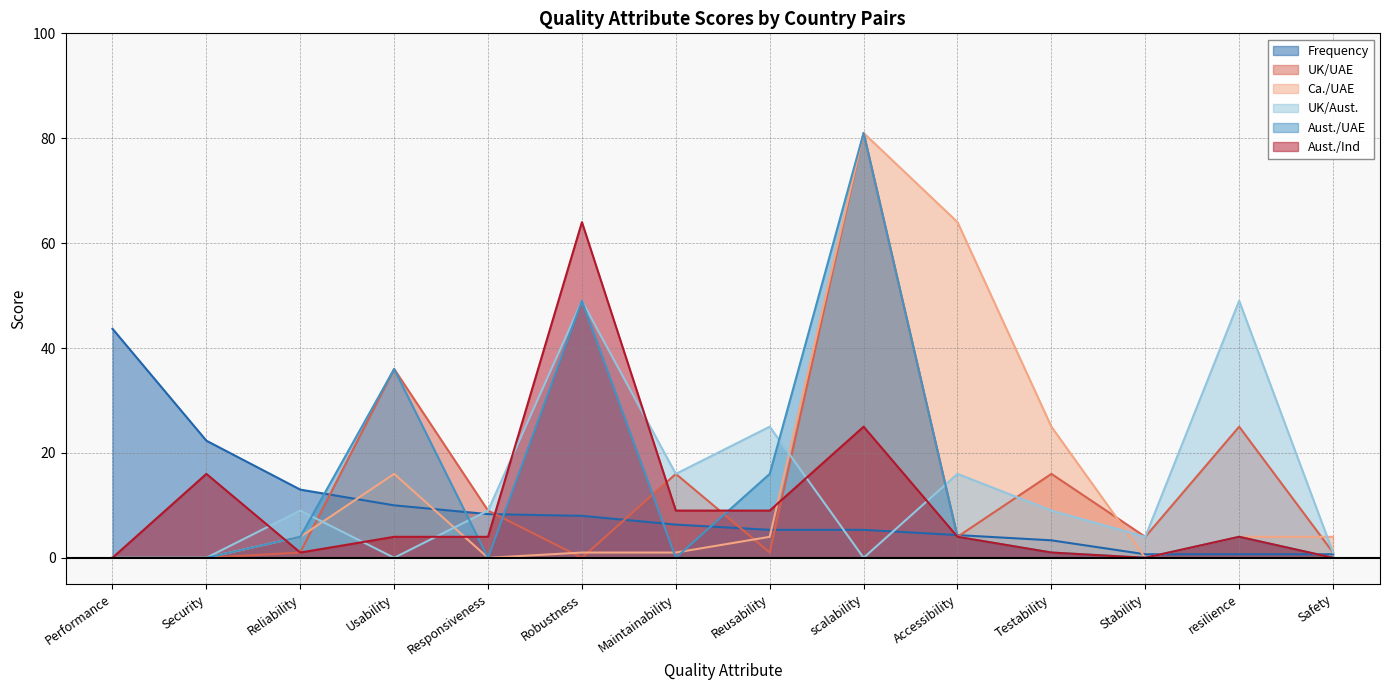

The Aust./UAE series shows 134.9 at scalability. True or false?

False